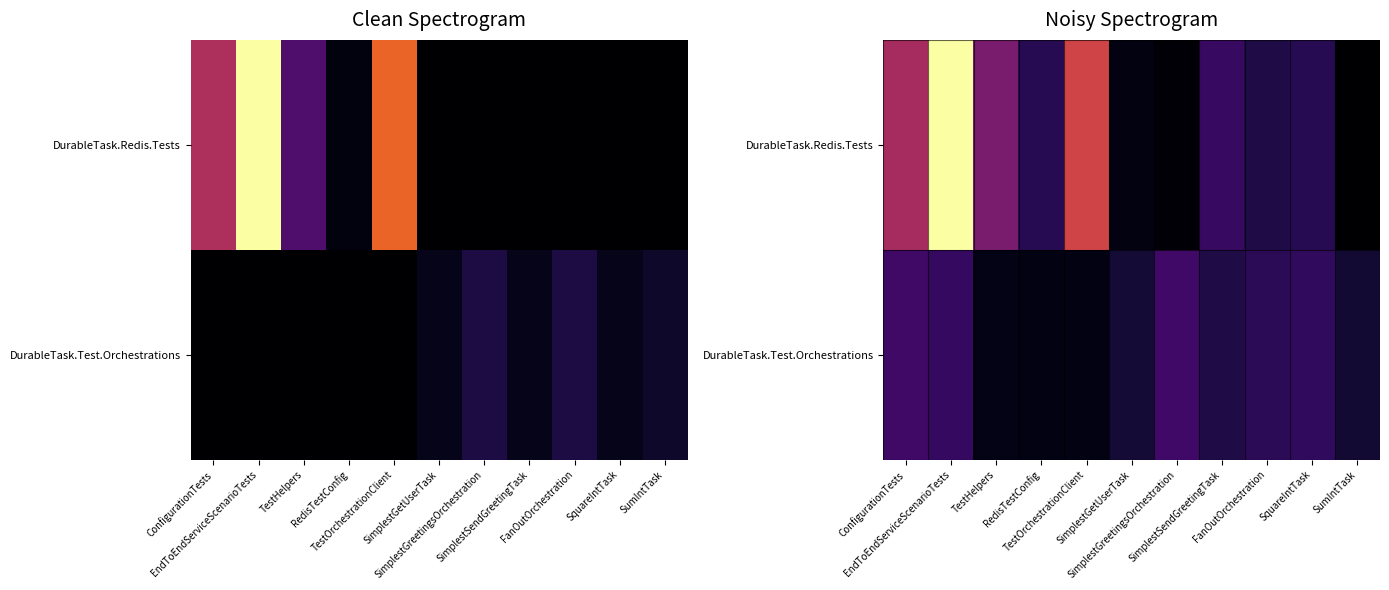

List the series in order of their peak value, highest first.

DurableTask.Redis.Tests, DurableTask.Test.Orchestrations